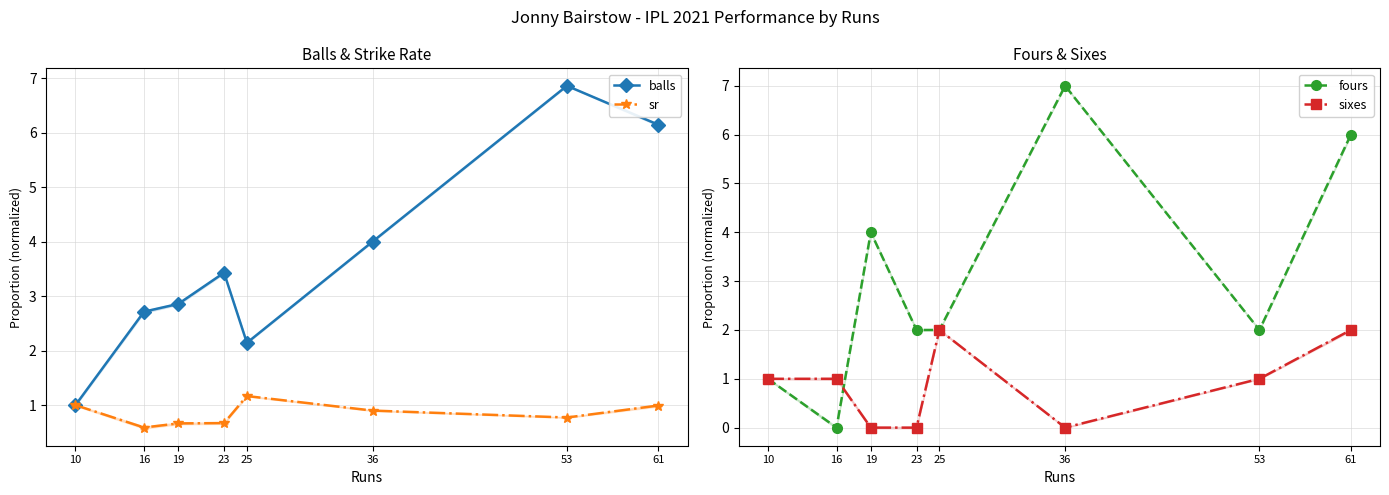

How many lines are shown in the chart?

4